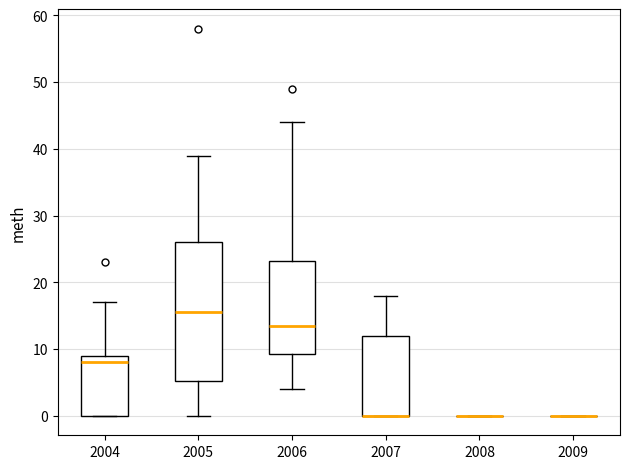

Where does the upper whisker of the box at x = 2007 end on the y-axis? The values are not printed on the chart, so give them approximately, as read against the axis.

18